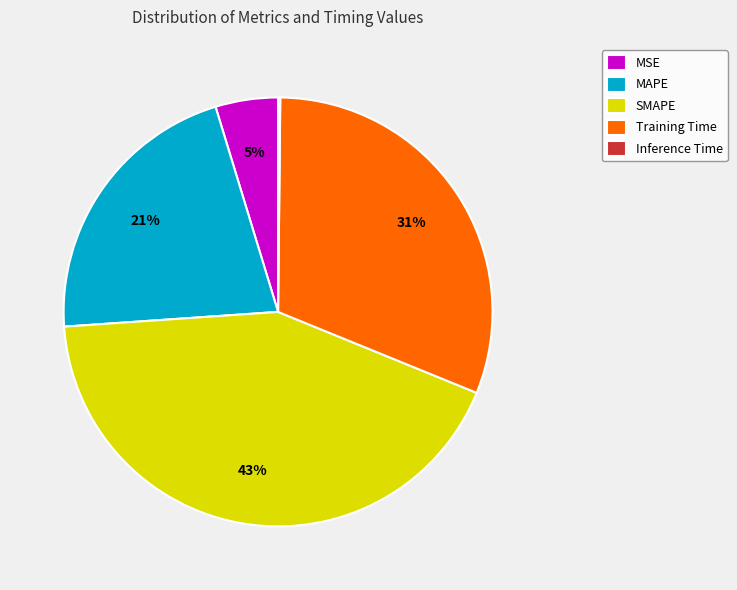

To the nearest percent, what portion does SMAPE represent?

43%